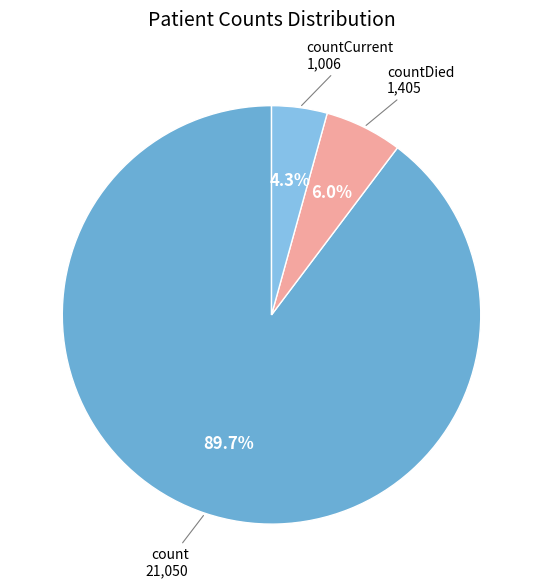

Rank the categories by value from highest to lowest.

count, countDied, countCurrent